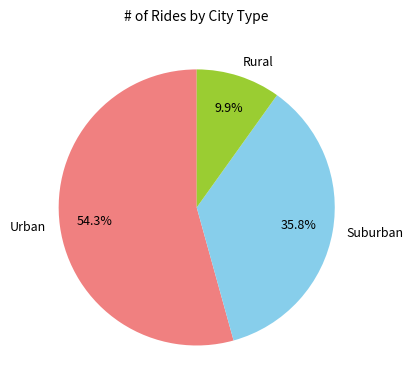

Combined, what portion of the pie is Rural and Urban?

64.2%